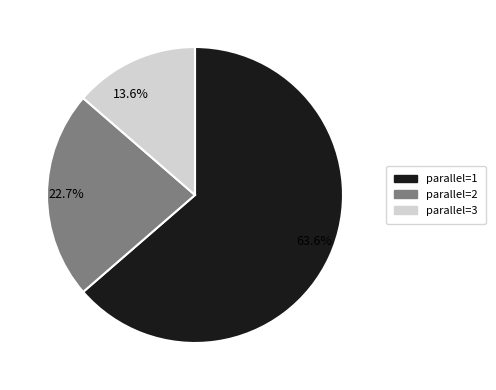

Rank the categories by value from highest to lowest.

63.6%, 22.7%, 13.6%